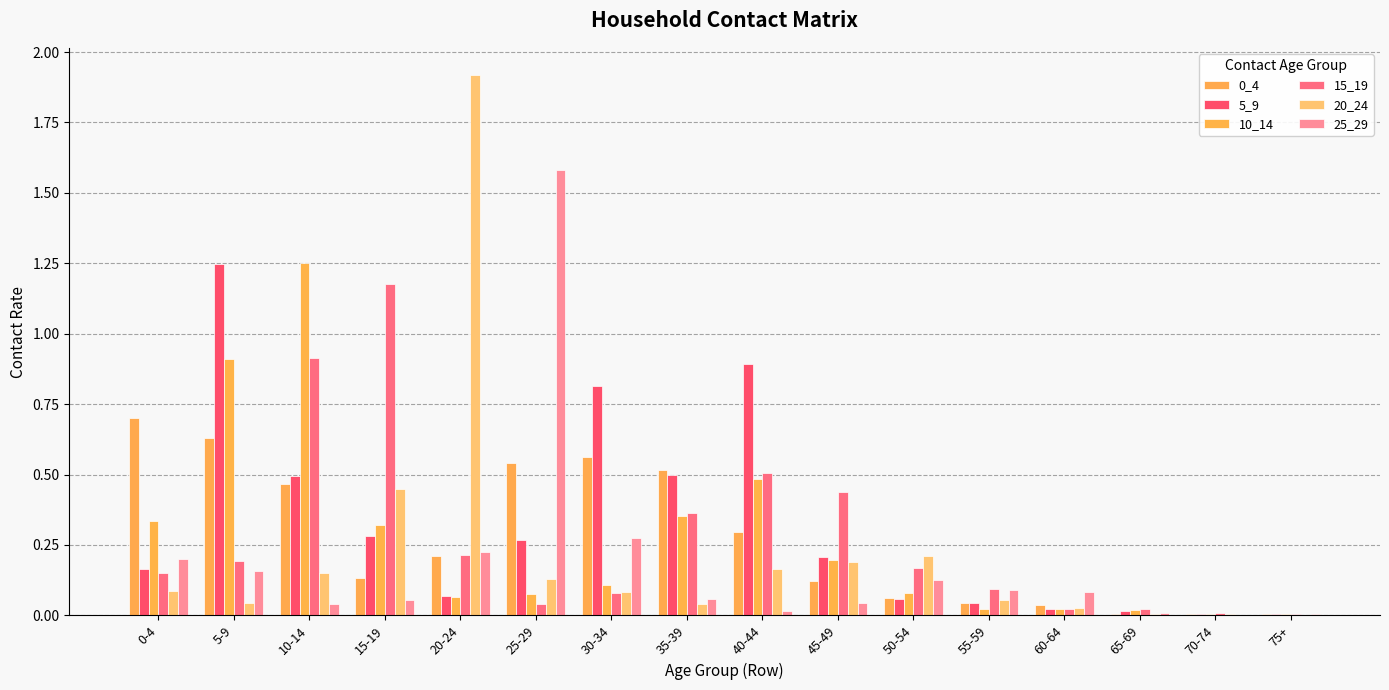

Which series has the largest total across all categories?

5_9